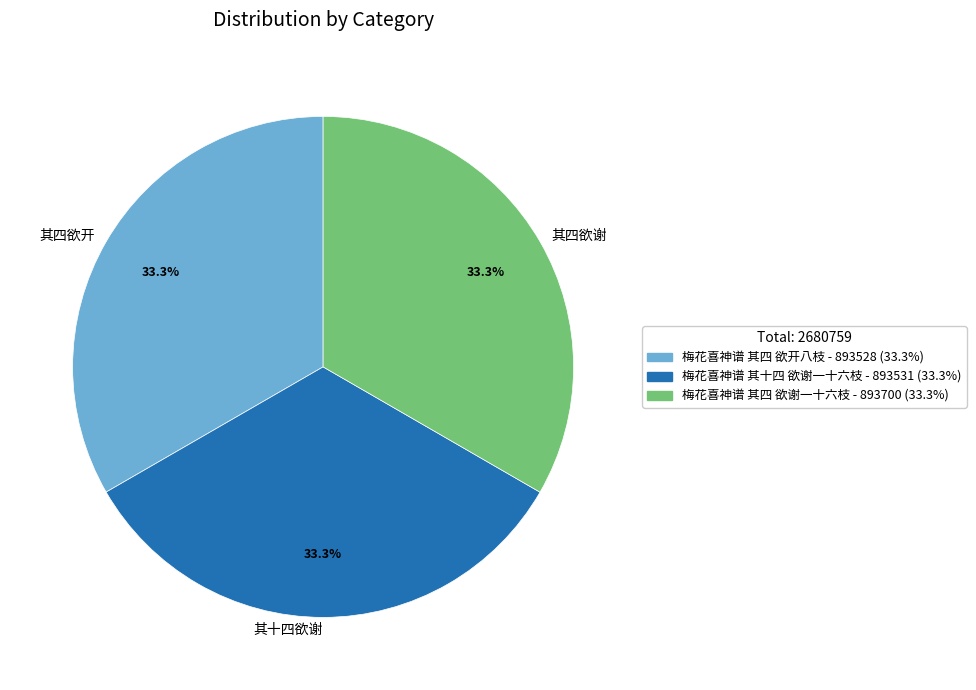

What is the total percentage of 梅花喜神谱 其十四 欲谢一十六枝 and 梅花喜神谱 其四 欲谢一十六枝?

66.7%